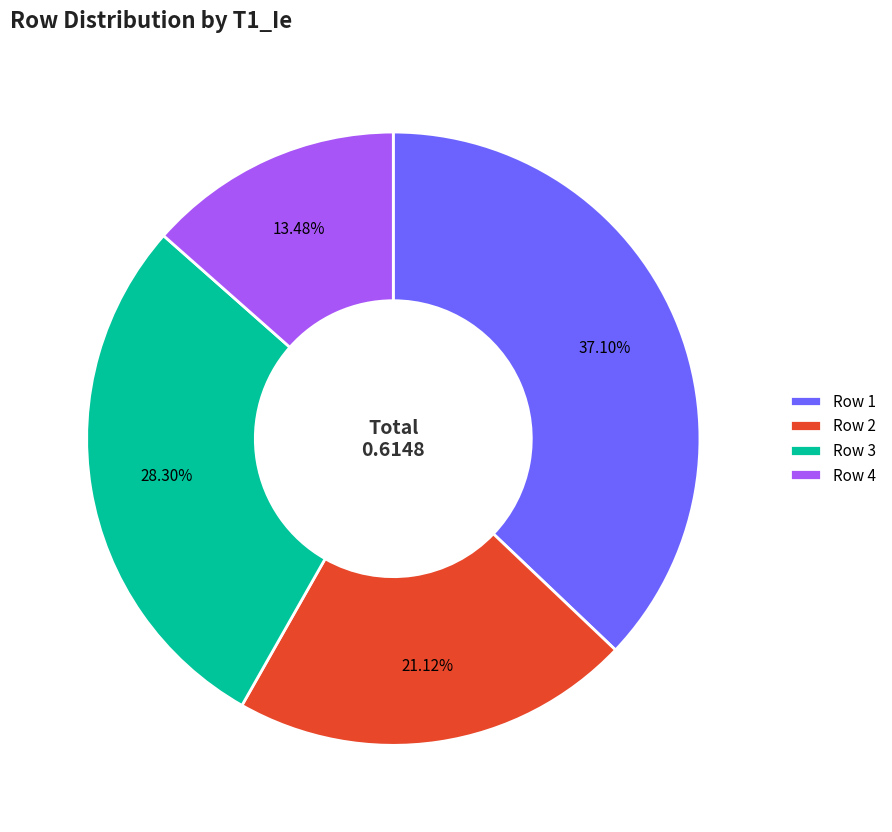

To the nearest percent, what is the difference between the Row 2 and Row 4 slice percentages?

8%